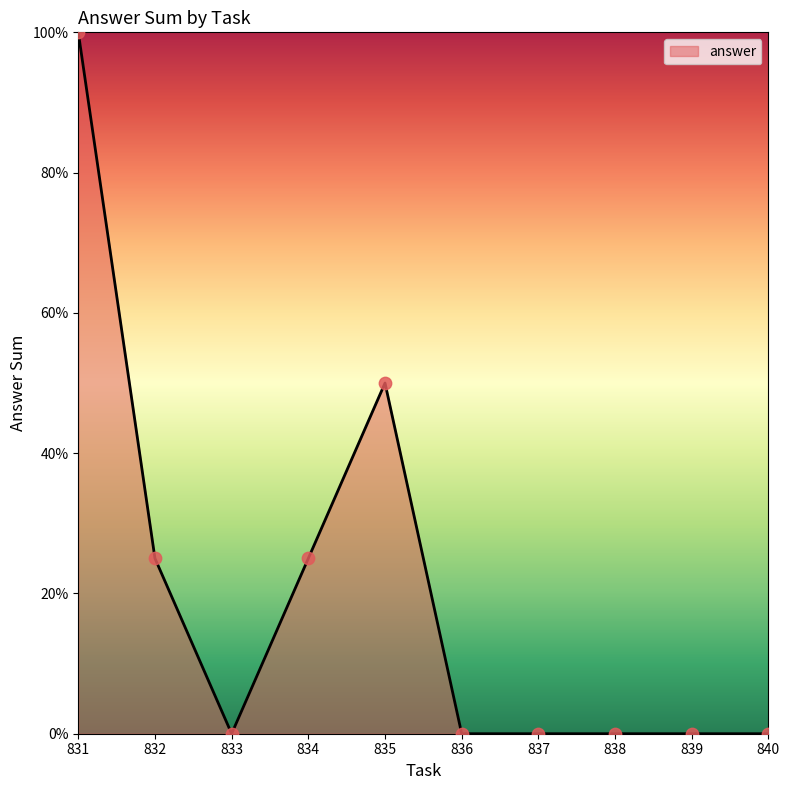

Between 836 and 835, which is larger?

835